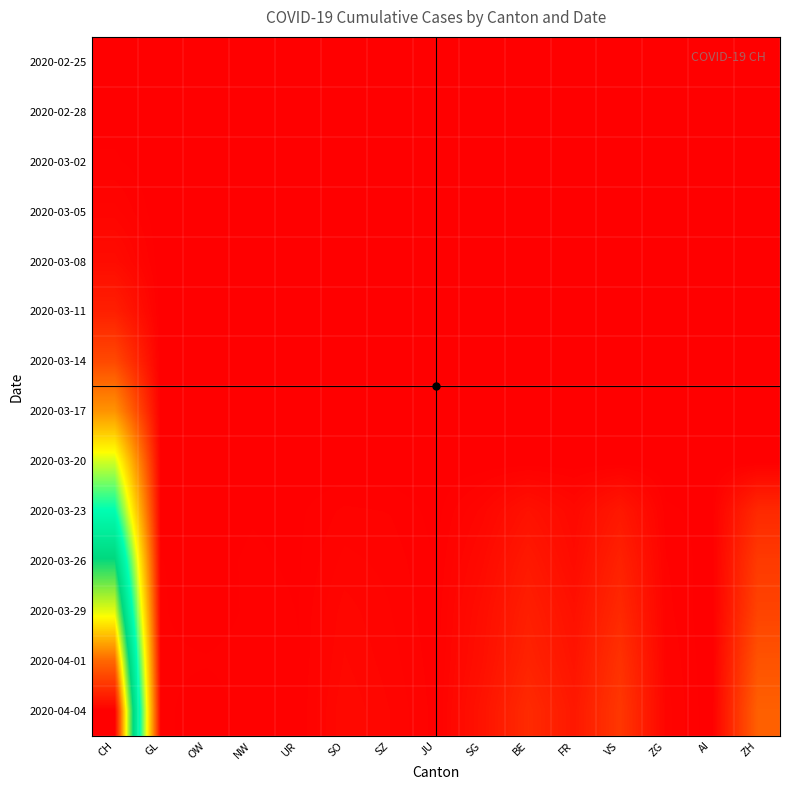

Reading left to right, what are all the values shown in this chart?

2020-02-25: CH=0	GL=0	OW=0	NW=0	UR=0	SO=0	SZ=0	JU=0	SG=0	BE=0	FR=0	VS=0	ZG=0	AI=0	ZH=0
2020-02-28: CH=20	GL=0	OW=0	NW=0	UR=0	SO=0	SZ=0	JU=0	SG=0	BE=0	FR=0	VS=0	ZG=0	AI=0	ZH=0
2020-03-02: CH=50	GL=0	OW=0	NW=0	UR=0	SO=0	SZ=0	JU=0	SG=0	BE=0	FR=0	VS=0	ZG=0	AI=0	ZH=0
2020-03-05: CH=143	GL=0	OW=0	NW=0	UR=0	SO=0	SZ=0	JU=0	SG=0	BE=0	FR=0	VS=0	ZG=0	AI=0	ZH=0
2020-03-08: CH=328	GL=1	OW=0	NW=0	UR=0	SO=0	SZ=0	JU=0	SG=0	BE=0	FR=0	VS=0	ZG=0	AI=0	ZH=0
2020-03-11: CH=820	GL=1	OW=0	NW=0	UR=0	SO=0	SZ=0	JU=0	SG=0	BE=0	FR=0	VS=0	ZG=0	AI=0	ZH=0
2020-03-14: CH=1887	GL=8	OW=0	NW=0	UR=0	SO=0	SZ=0	JU=0	SG=0	BE=0	FR=0	VS=0	ZG=0	AI=0	ZH=0
2020-03-17: CH=3778	GL=12	OW=0	NW=0	UR=0	SO=0	SZ=0	JU=0	SG=0	BE=0	FR=0	VS=0	ZG=0	AI=0	ZH=0
2020-03-20: CH=7080	GL=20	OW=0	NW=0	UR=0	SO=0	SZ=0	JU=0	SG=0	BE=0	FR=0	VS=0	ZG=0	AI=0	ZH=0
2020-03-23: CH=9839	GL=31	OW=24	NW=39	UR=32	SO=95	SZ=82	JU=22	SG=185	BE=470	FR=246	VS=628	ZG=53	AI=22	ZH=1073
2020-03-26: CH=13146	GL=43	OW=30	NW=48	UR=36	SO=141	SZ=111	JU=38	SG=280	BE=660	FR=309	VS=874	ZG=87	AI=11	ZH=1500
2020-03-29: CH=15861	GL=50	OW=0	NW=59	UR=41	SO=190	SZ=128	JU=50	SG=365	BE=798	FR=442	VS=1055	ZG=101	AI=0	ZH=1733
2020-04-01: CH=18990	GL=56	OW=49	NW=70	UR=44	SO=216	SZ=146	JU=59	SG=414	BE=909	FR=525	VS=1282	ZG=125	AI=0	ZH=2136
2020-04-04: CH=21617	GL=61	OW=0	NW=80	UR=47	SO=250	SZ=168	JU=66	SG=504	BE=1106	FR=638	VS=1418	ZG=146	AI=0	ZH=2461